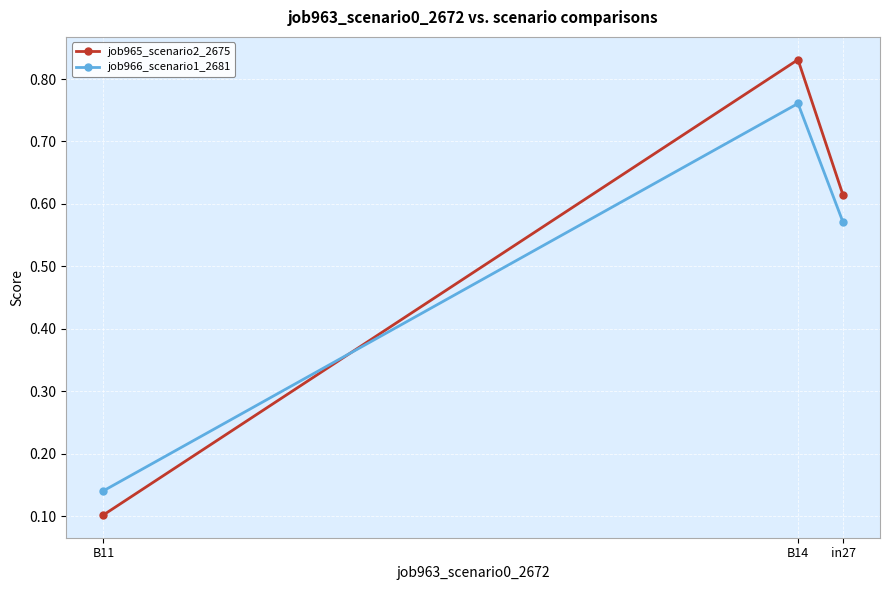

At which category is the sum across all series the highest?

B14